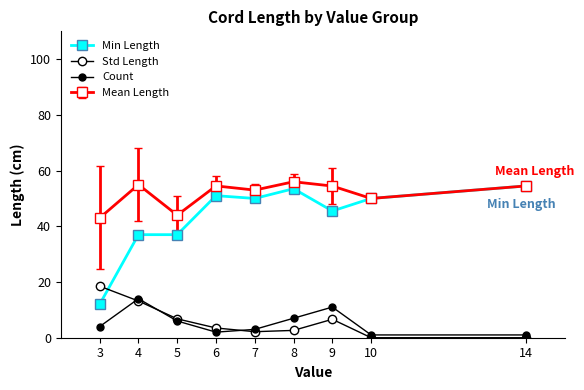

What is the difference between the Std Length values at 14 and 5?

6.8